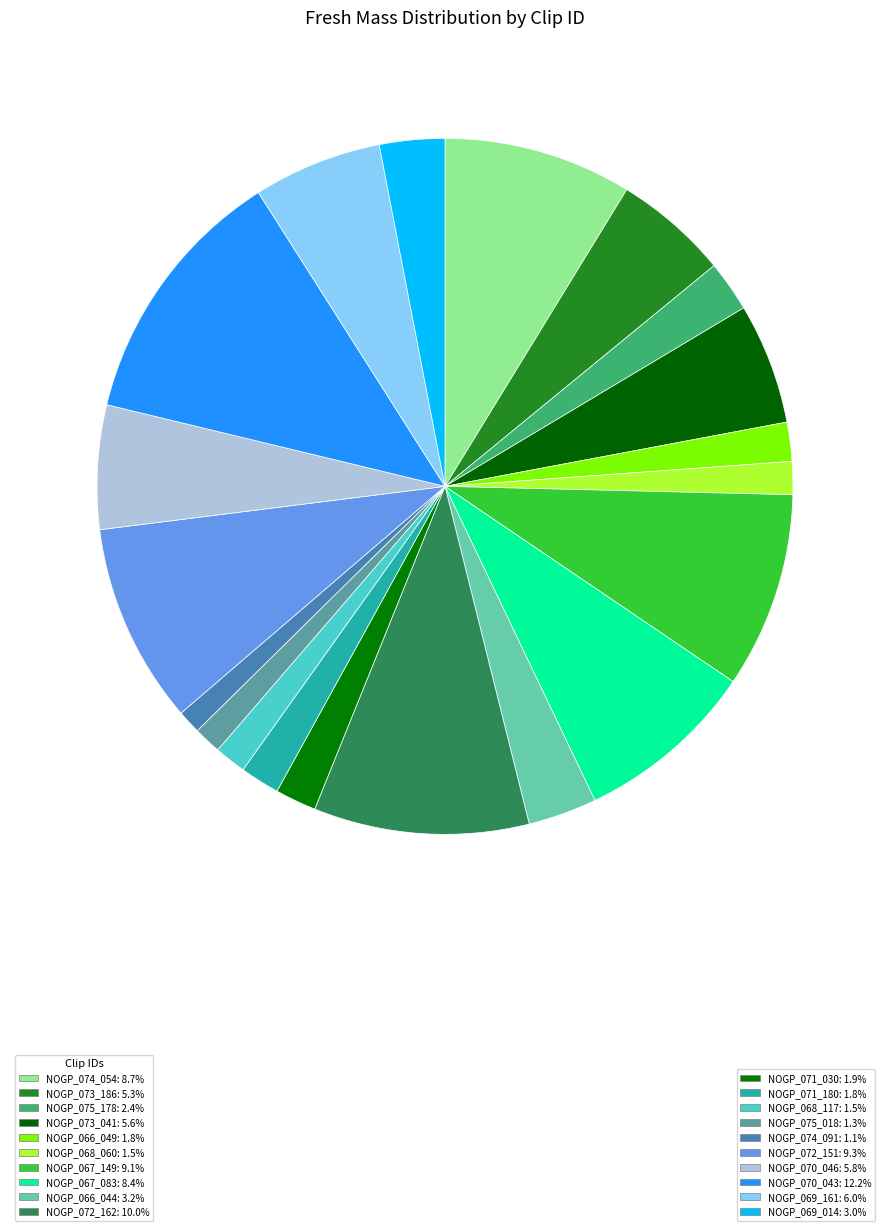

How many segments does this pie chart have?

20